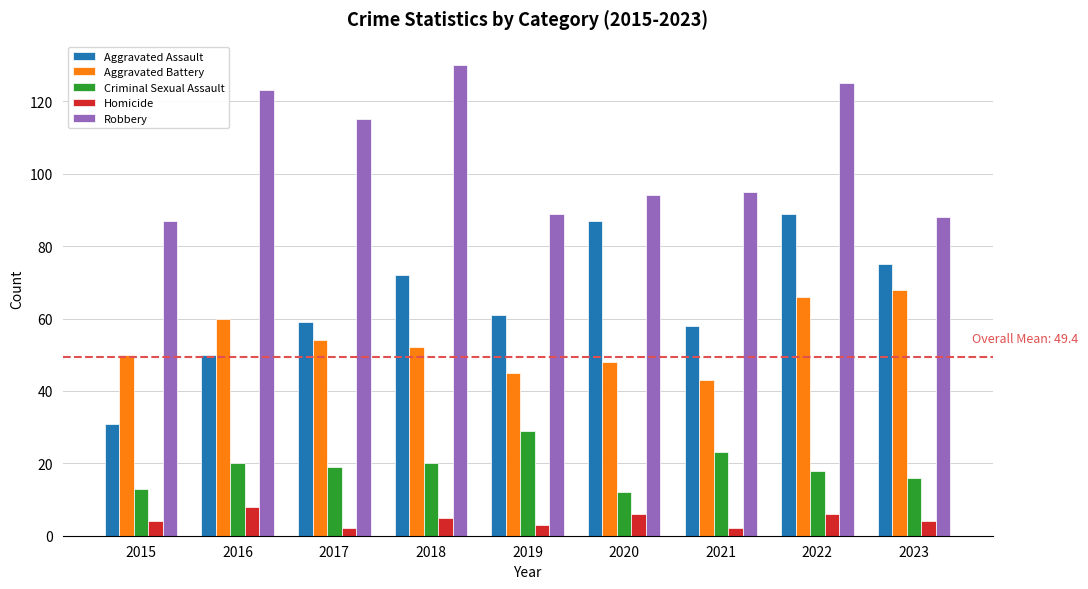

What is the approximate value of Criminal Sexual Assault at 2015, to the nearest 5?

15